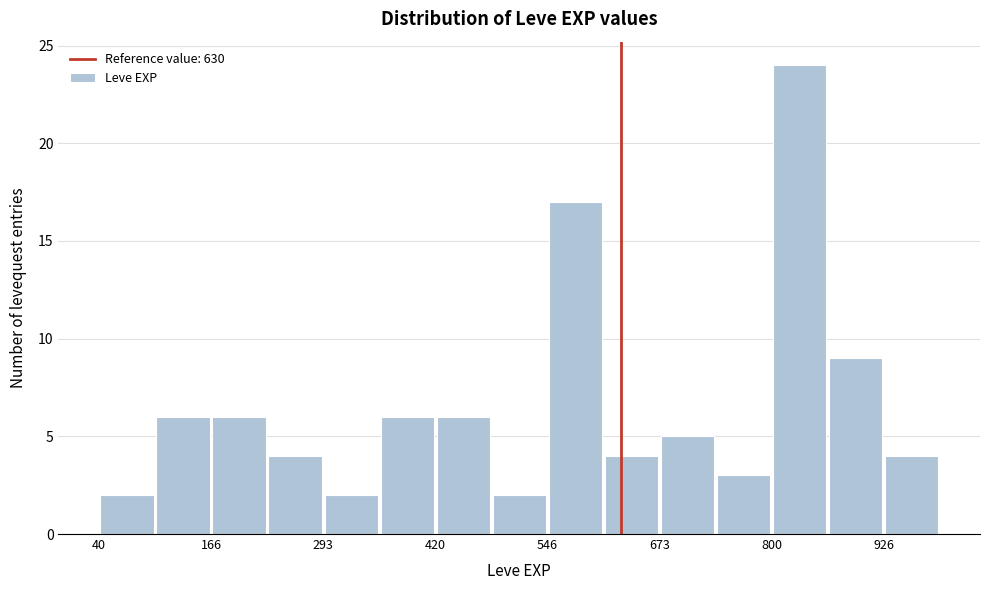

Read against the x-axis, roughly where is the centre of the tallest bar?

840